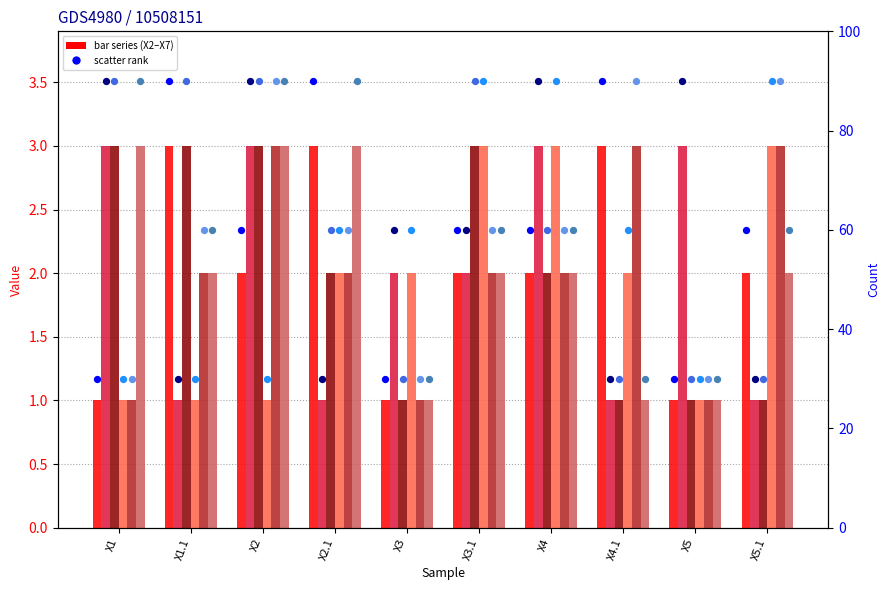

Which series has the largest Y range (max minus min)?

X2